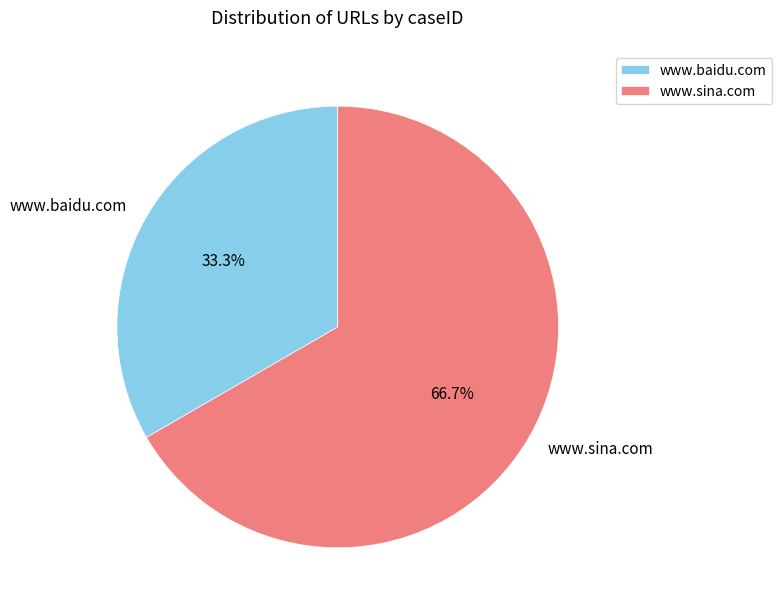

To the nearest percent, what percentage of the pie is www.baidu.com?

33%